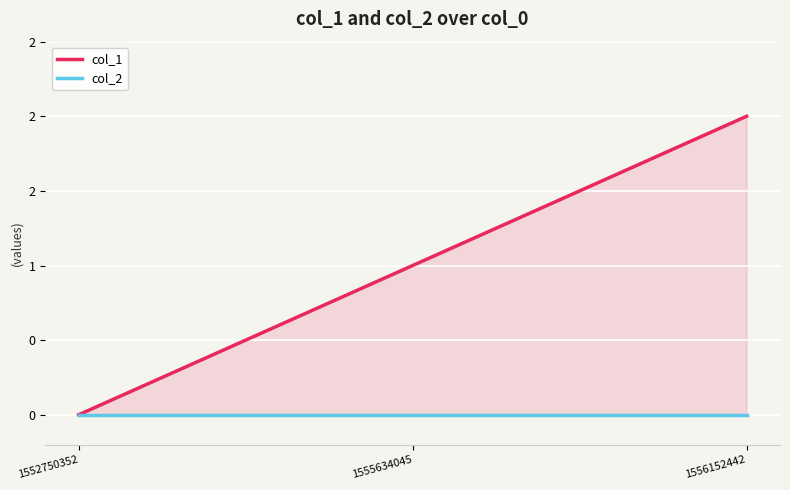

Reading right to left, what are all the values shown in this chart?

col_1: 2	1	0
col_2: 0	0	0